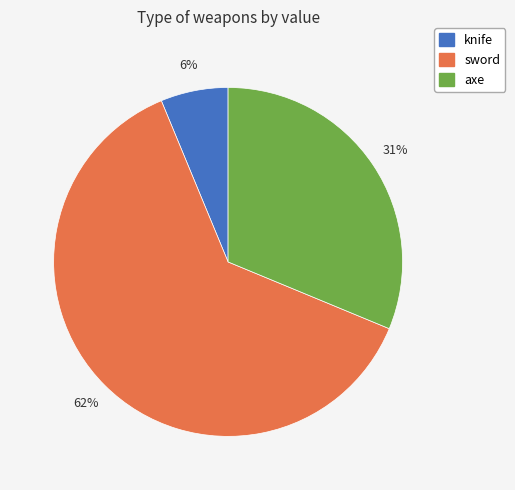

Is it true that sword is 62% of the pie?

True